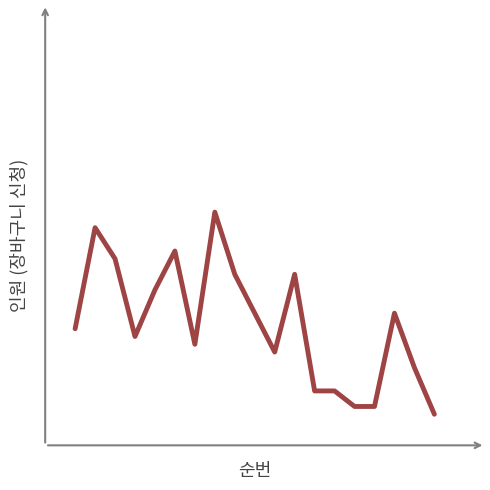

Is this an area chart (filled region under the line)?

No